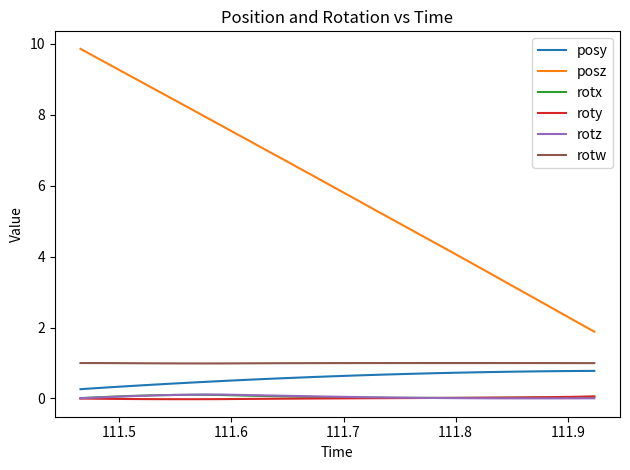

Which series has the largest total across all categories?

posz